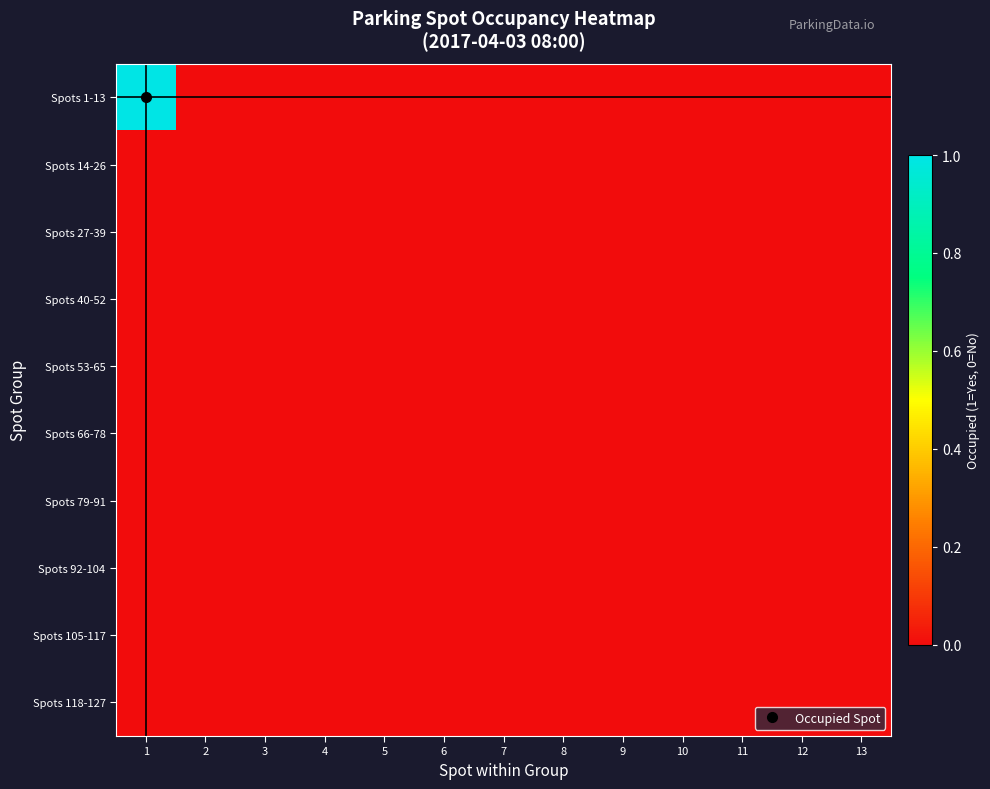

List the series in order of their peak value, highest first.

Spots 1-13, Spots 14-26, Spots 27-39, Spots 40-52, Spots 53-65, Spots 66-78, Spots 79-91, Spots 92-104, Spots 105-117, Spots 118-127